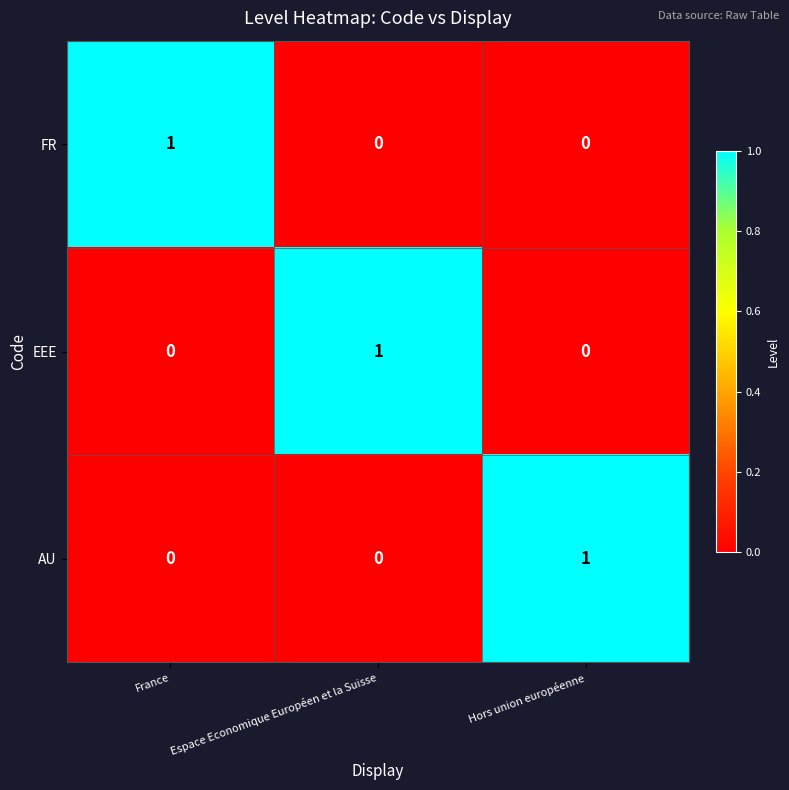

What is the total value across all series at France?

1